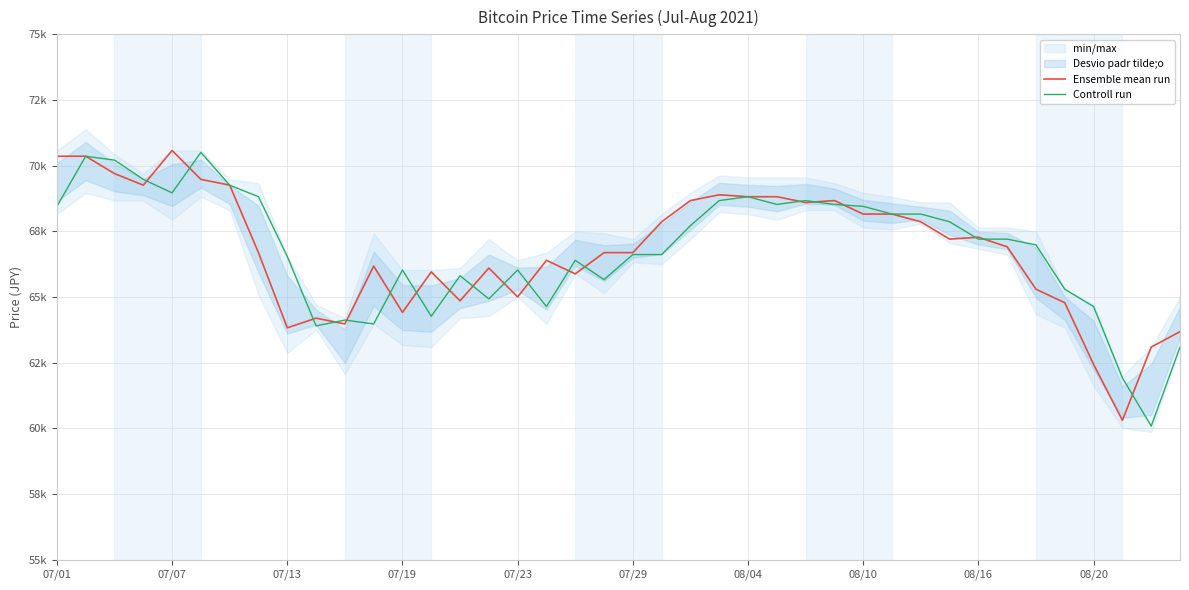

At how many categories does at least one series exceed 62959?

39